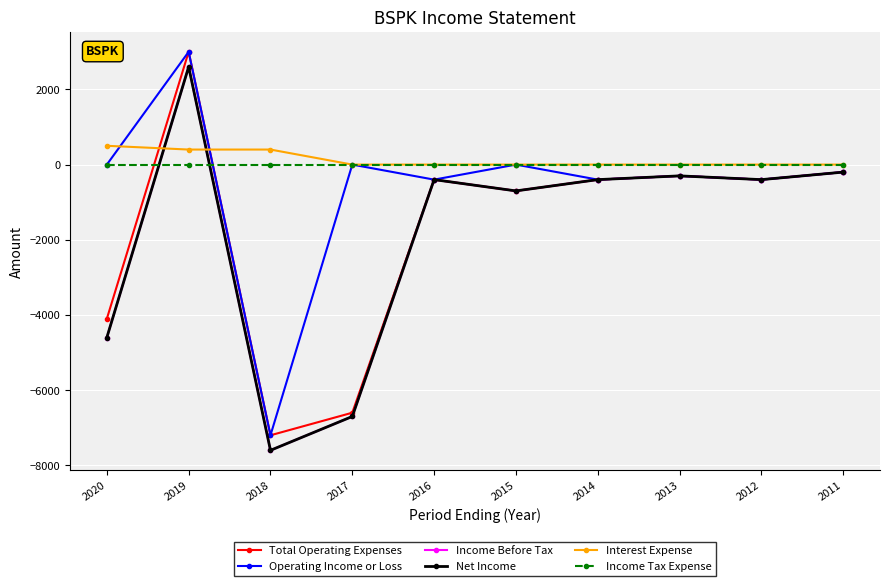

True or false: Income Tax Expense and Interest Expense cross at least once.

False